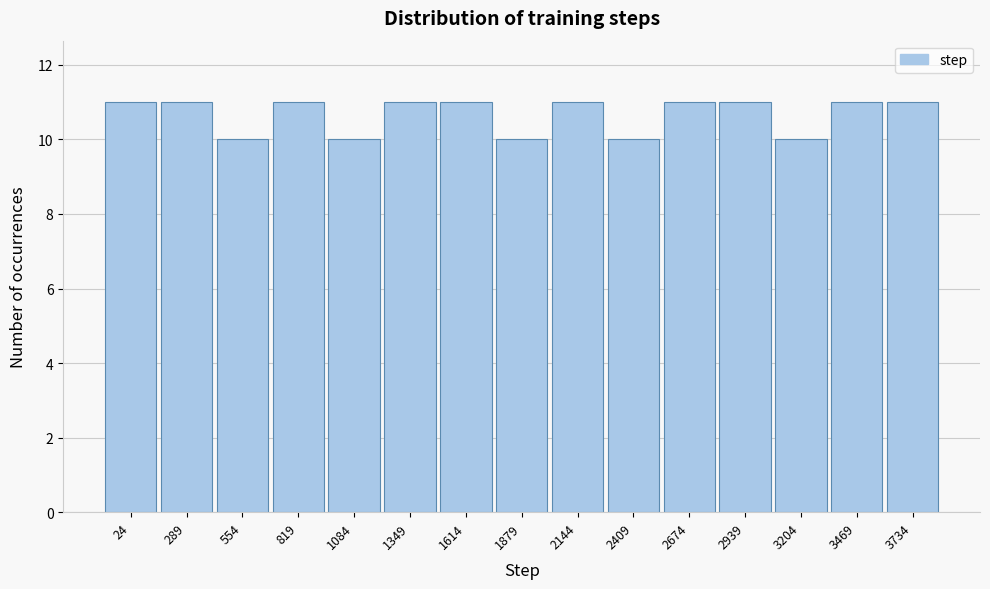

Reading left to right, extract all data points from this chart.

24=11	289=11	554=10	819=11	1084=10	1349=11	1614=11	1879=10	2144=11	2409=10	2674=11	2939=11	3204=10	3469=11	3734=11